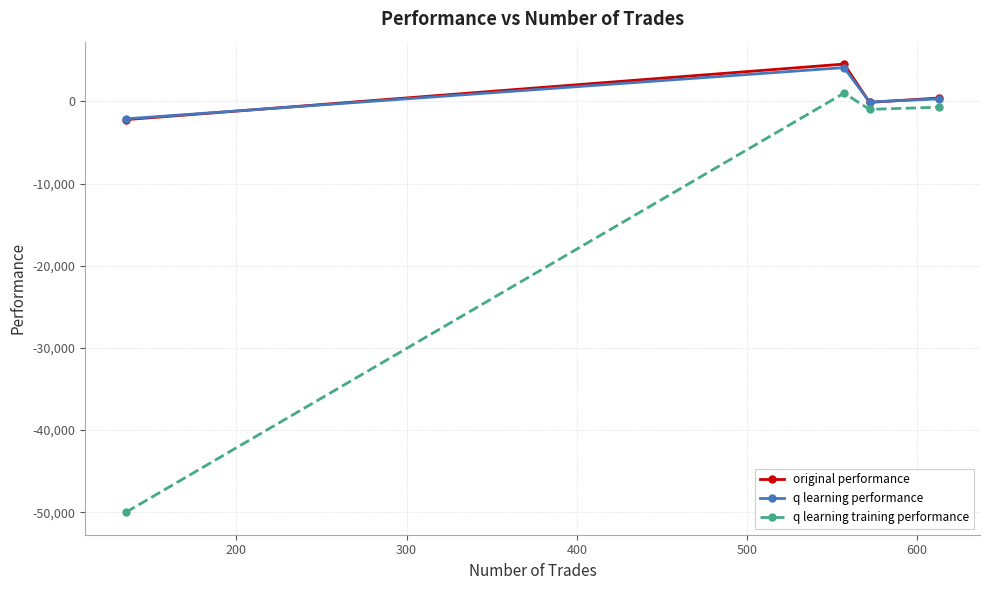

In q learning performance, how many points are higher than both neighbors (excluding endpoints)?

1